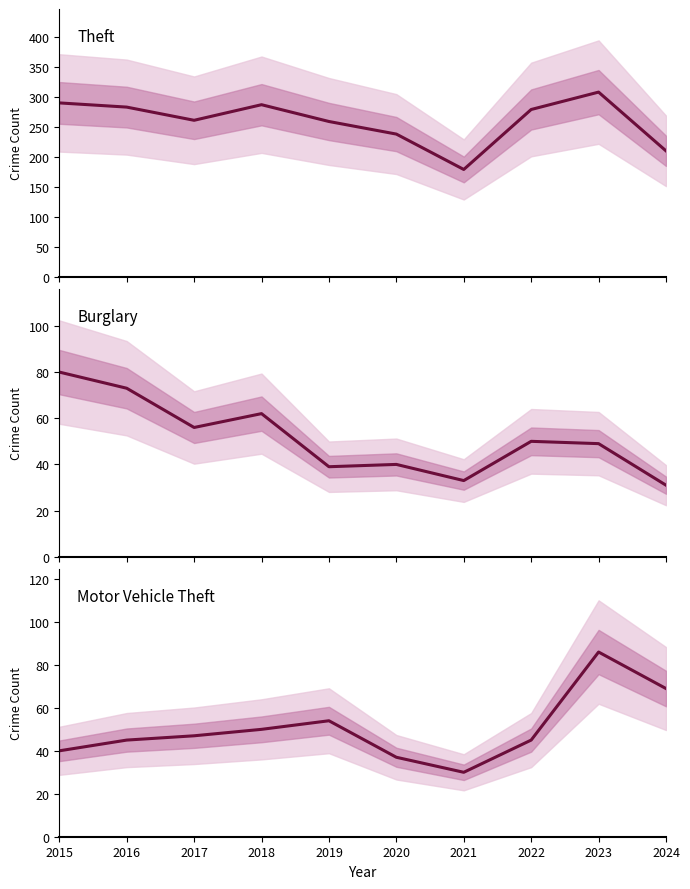

What is the total value across all series at 2017?

364